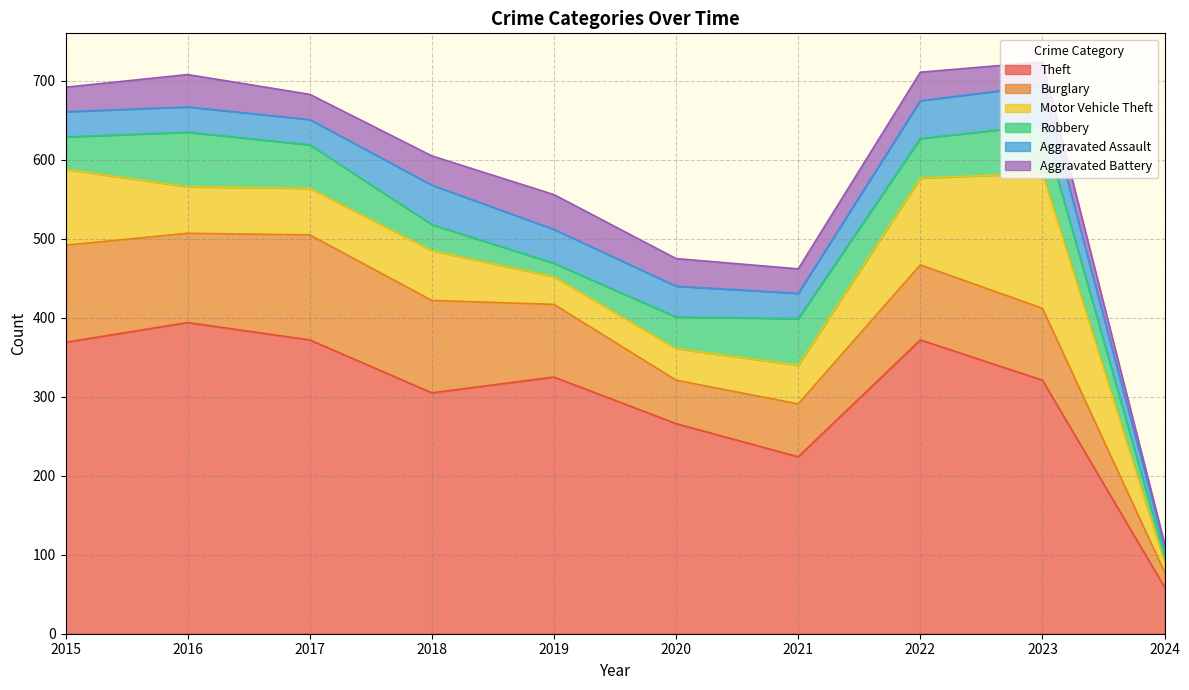

Does the chart have visible grid lines?

Yes